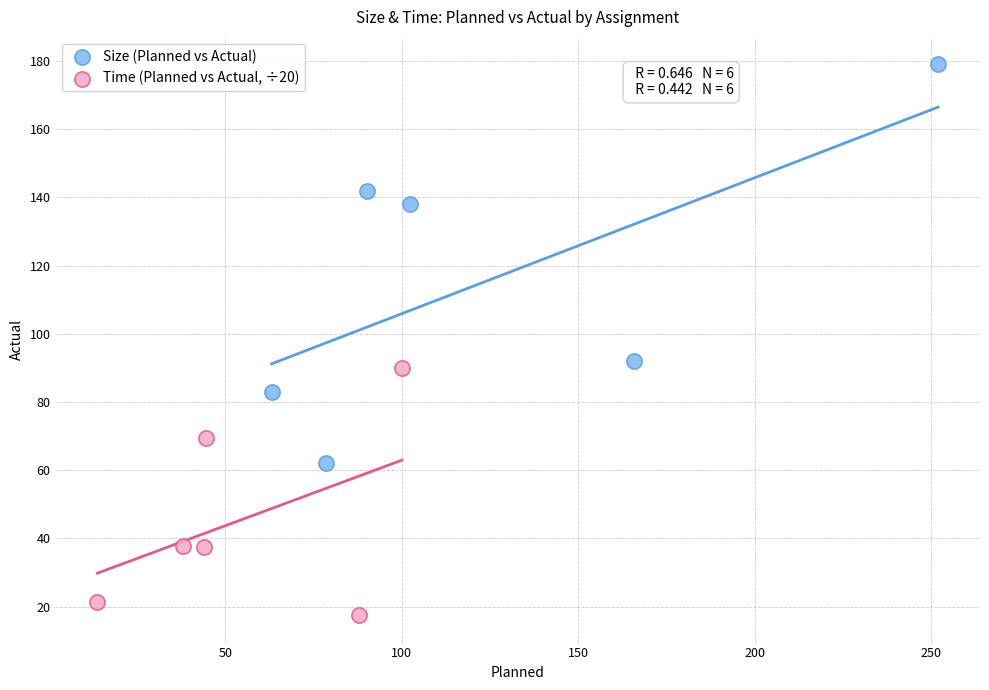

Which series reaches the maximum Y coordinate?

Size (Planned vs Actual)